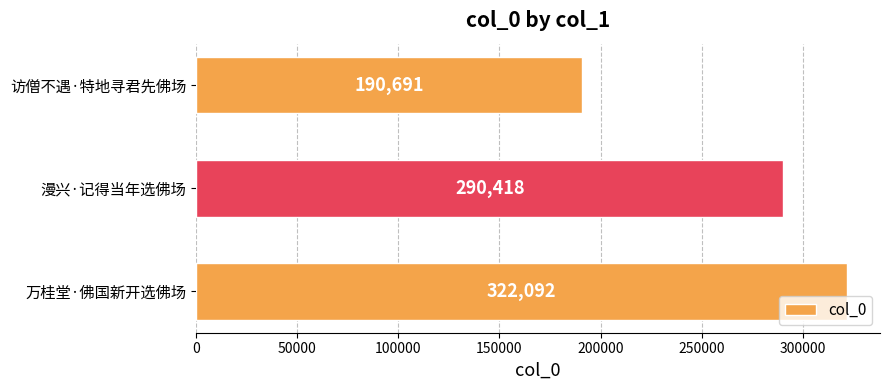

Rank the categories by value from highest to lowest.

万桂堂·佛国新开选佛场, 漫兴·记得当年选佛场, 访僧不遇·特地寻君先佛场